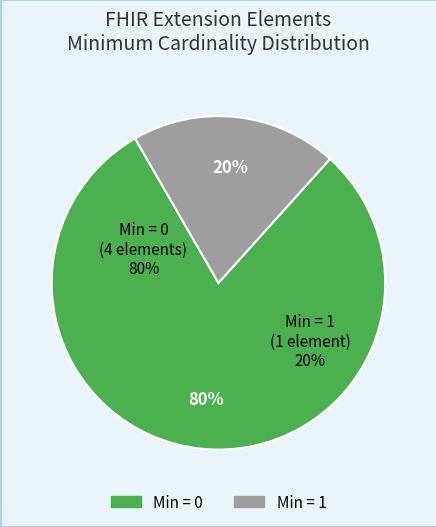

What percentage do Extension and Extension.extension together represent?

100.0%